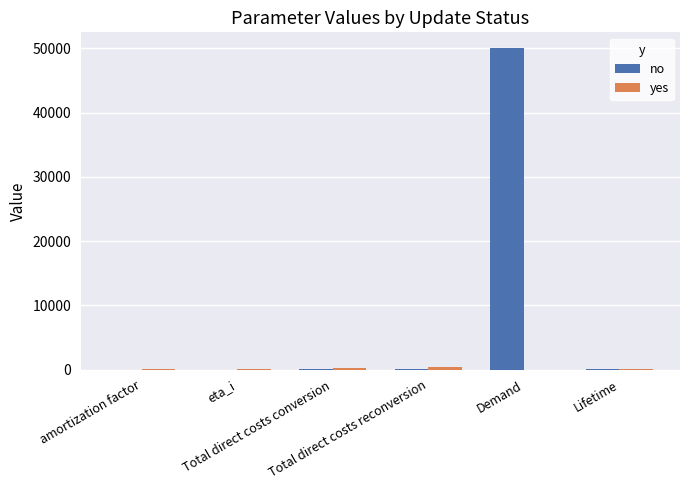

At which label does no first exceed 63?

Total direct costs conversion